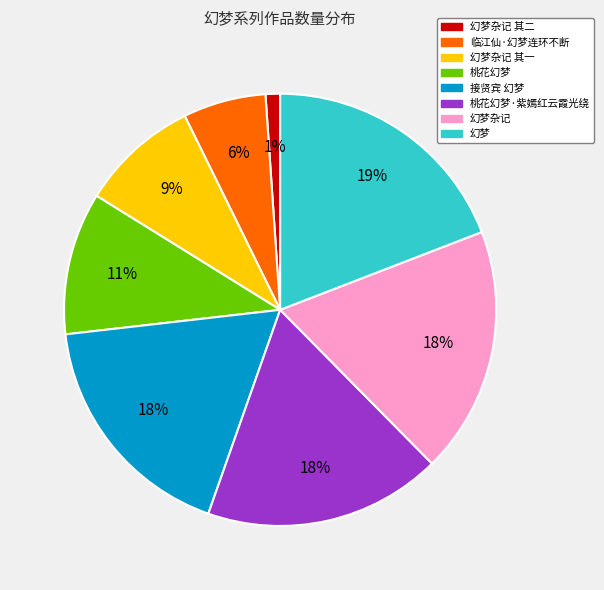

Does any single category account for the majority?

No